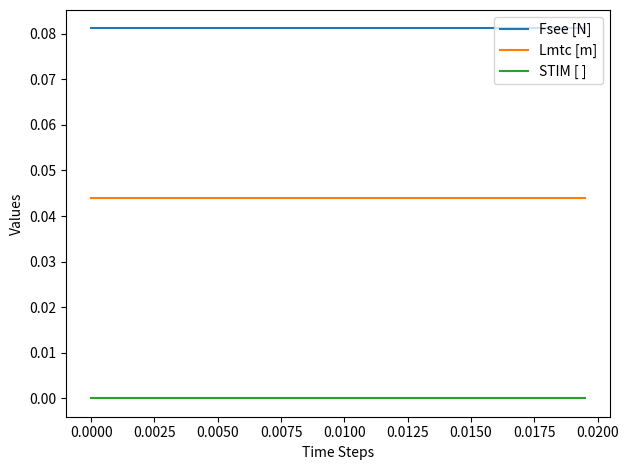

True or false: Lmtc [m] and Fsee [N] intersect in this chart.

False